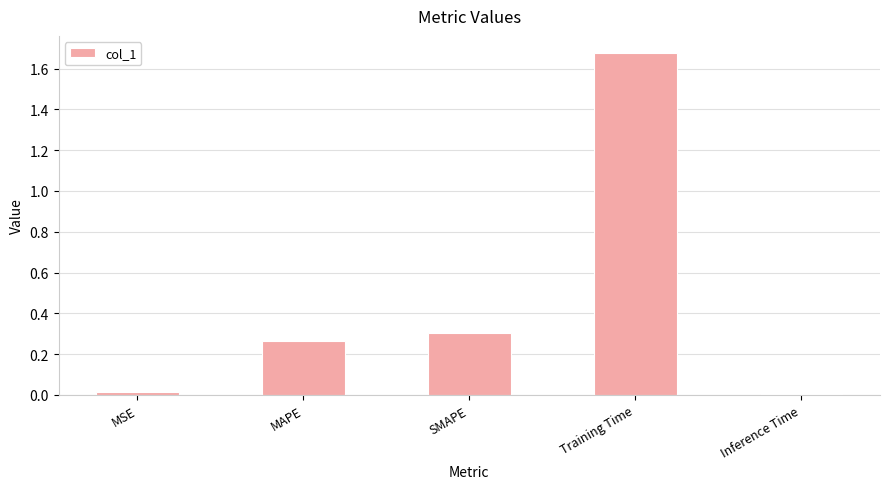

What is the label of the 5th bar from the right?

MSE